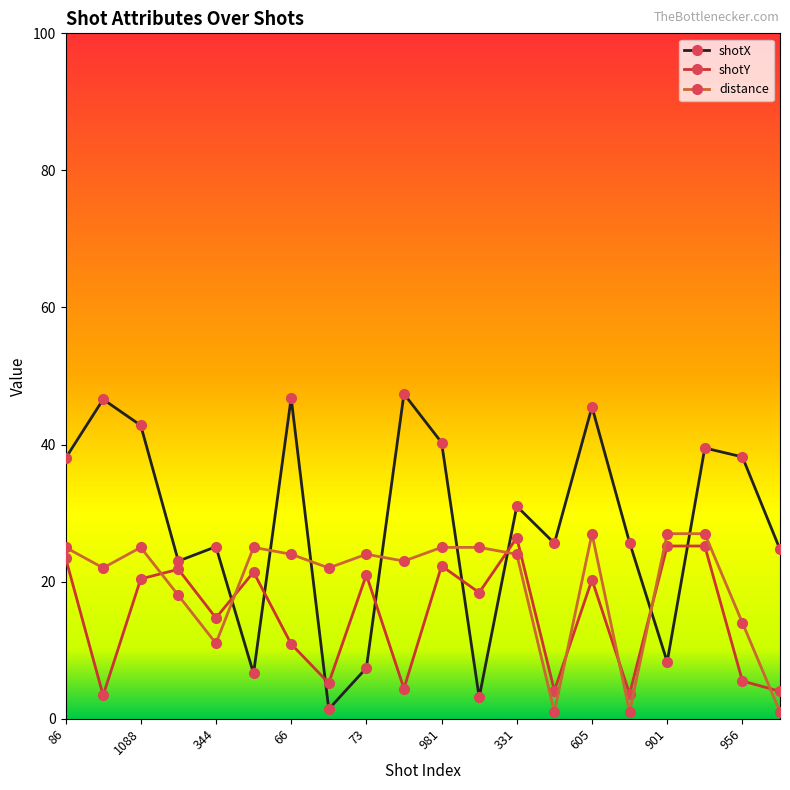

Rank the series by their average value, from lowest to highest.

shotY, distance, shotX